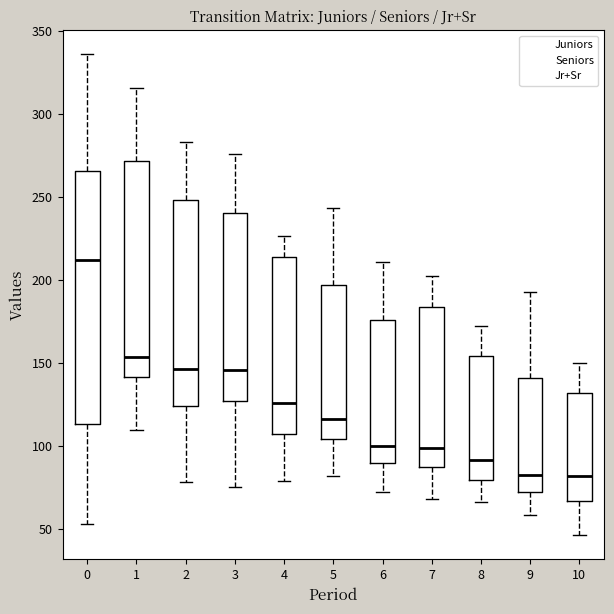

Where does the upper whisker of the box at x = 7 end on the y-axis? The values are not printed on the chart, so give them approximately, as read against the axis.

200